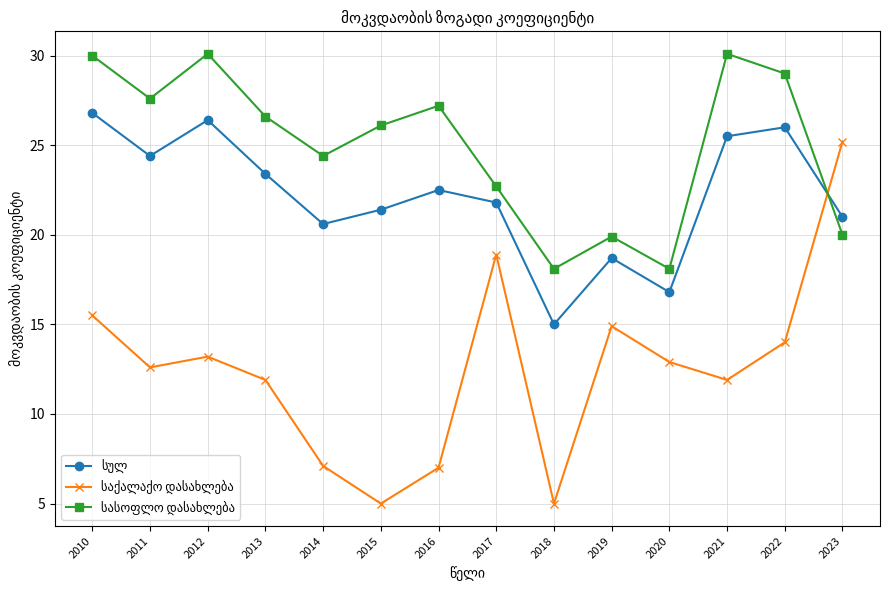

What is the spread (max minus min) of values at 2020?

5.2